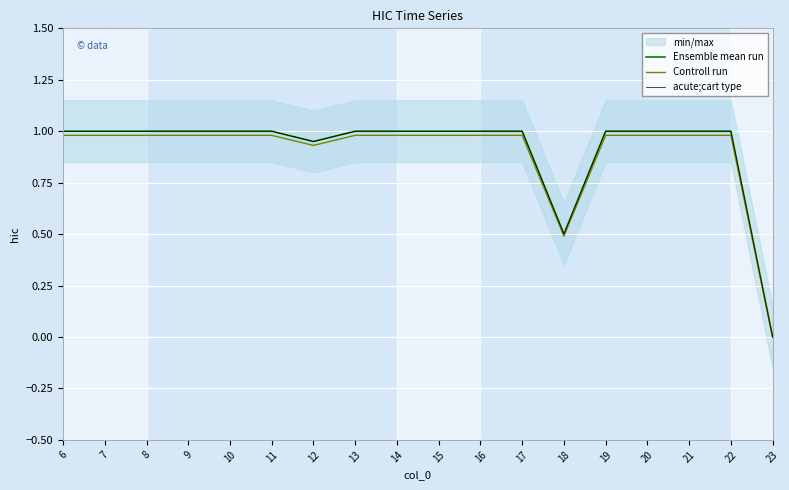

At how many categories does at least one series exceed 0?

17